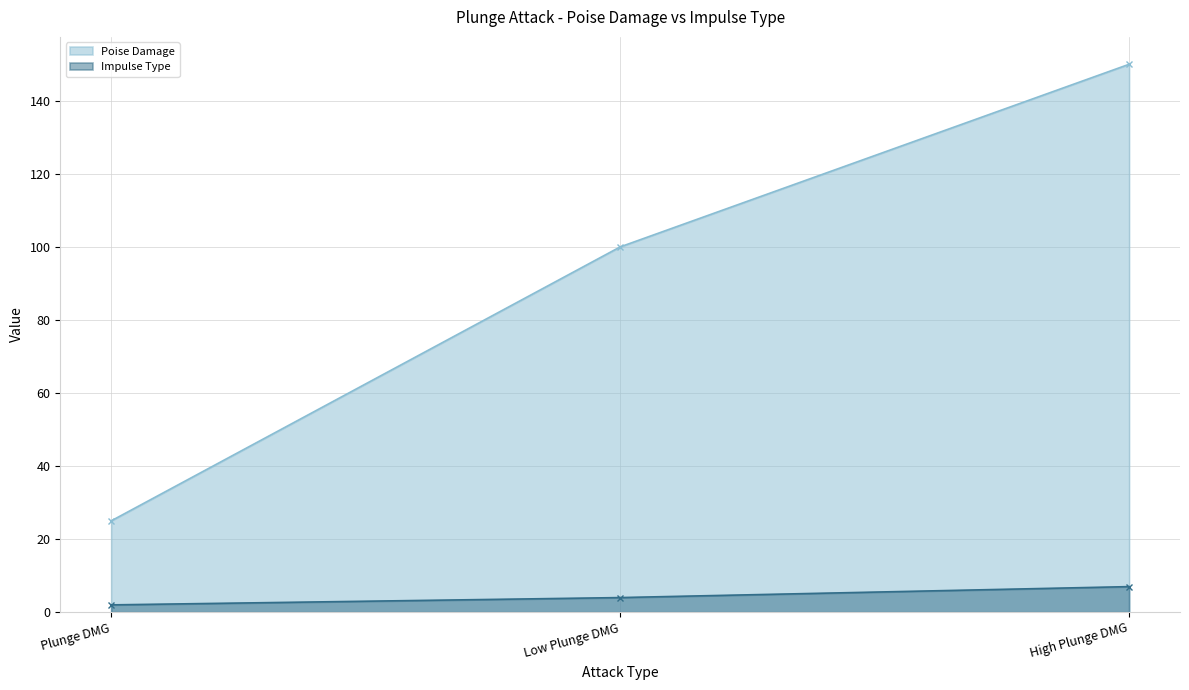

Is it true that Poise Damage equals 25 at Plunge DMG?

True